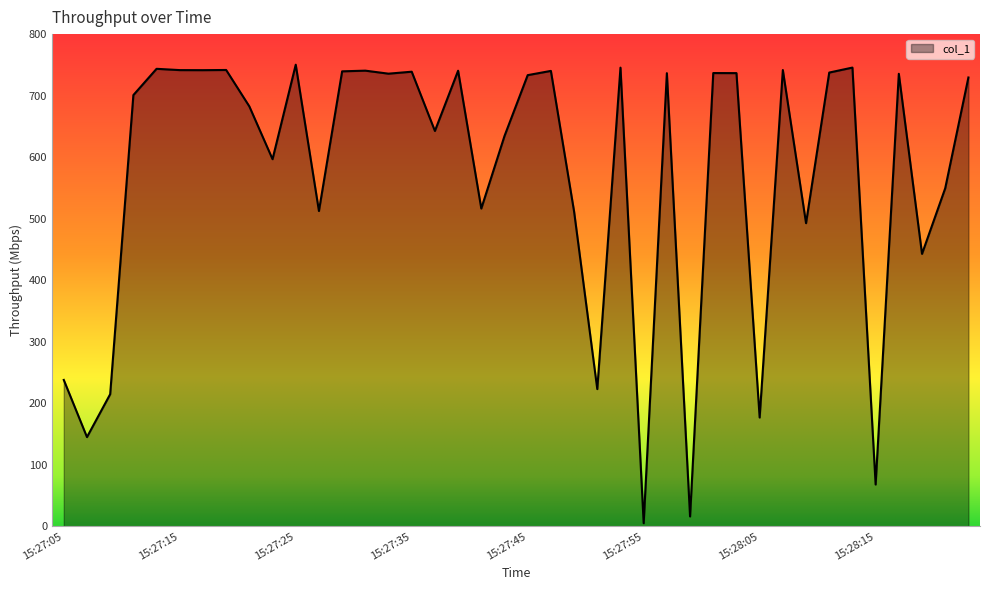

What is the difference between the maximum and minimum values?

745.3